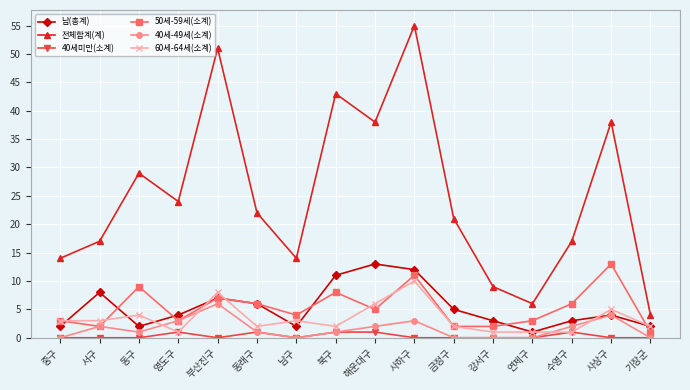

At how many categories does at least one series exceed 20?

9